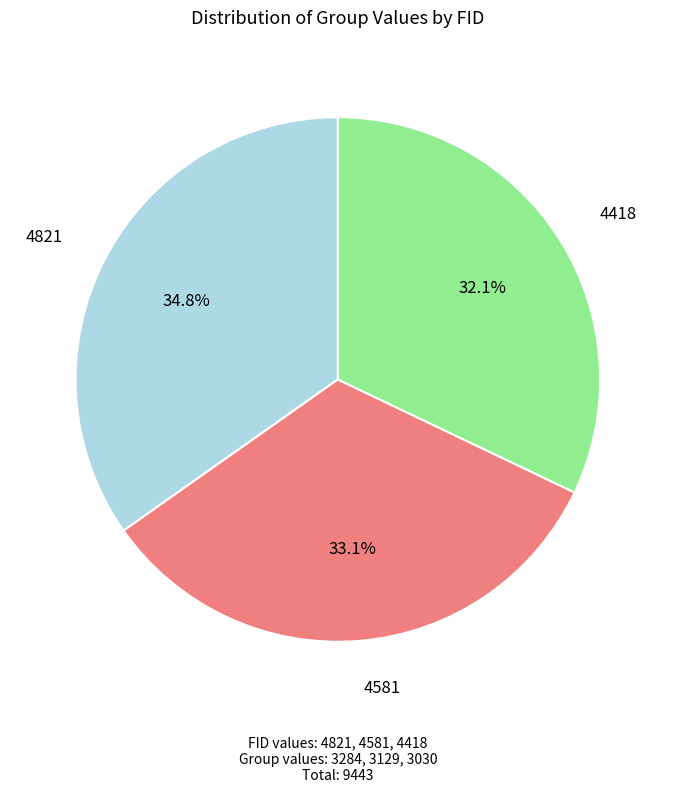

What percentage is the 4418 slice, to the nearest percent?

32%